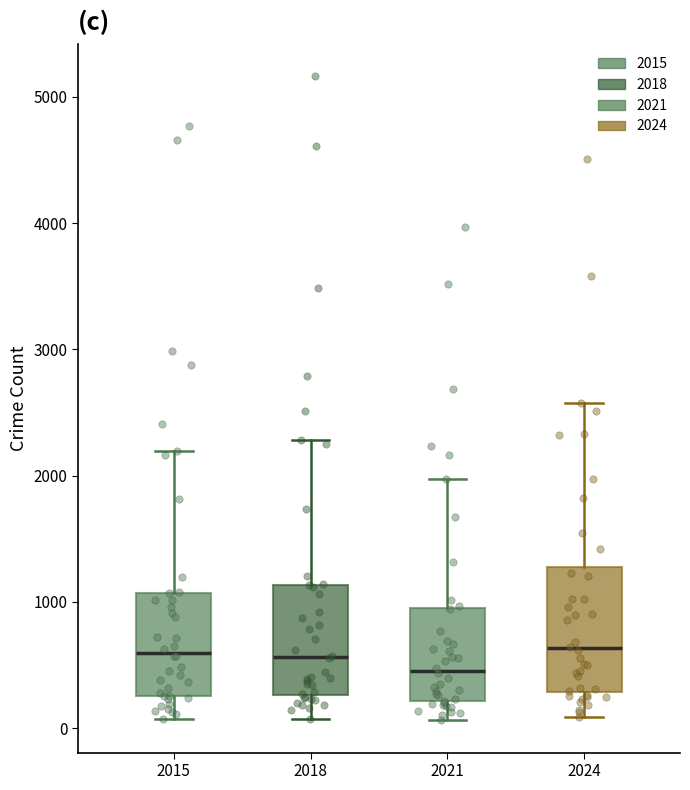

Which box is the tallest, from its lower edge to its upper edge?

2024